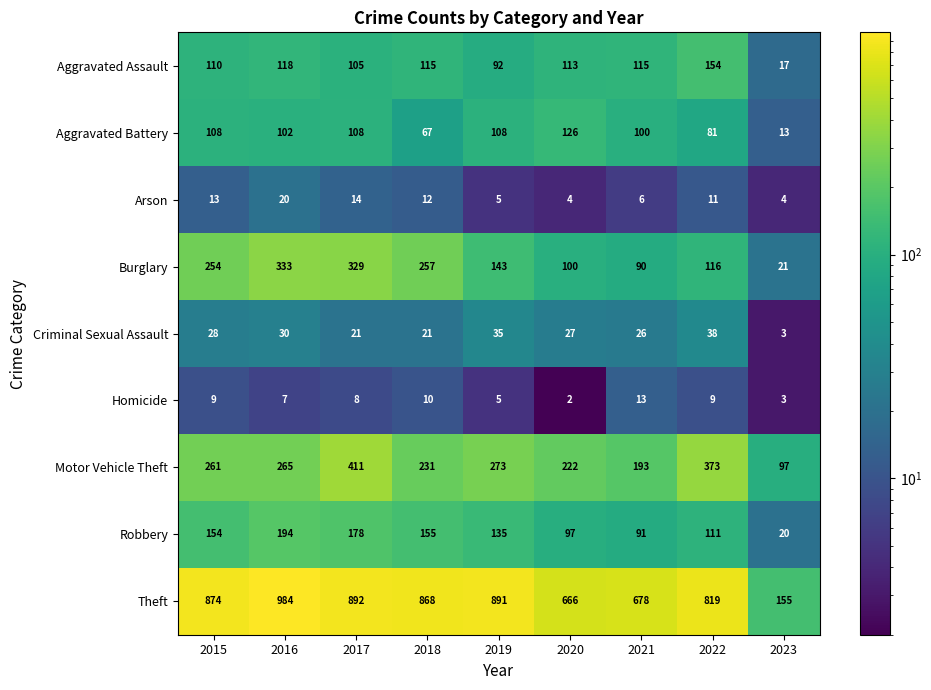

True or false: Criminal Sexual Assault has a value of 30 at 2016.

True